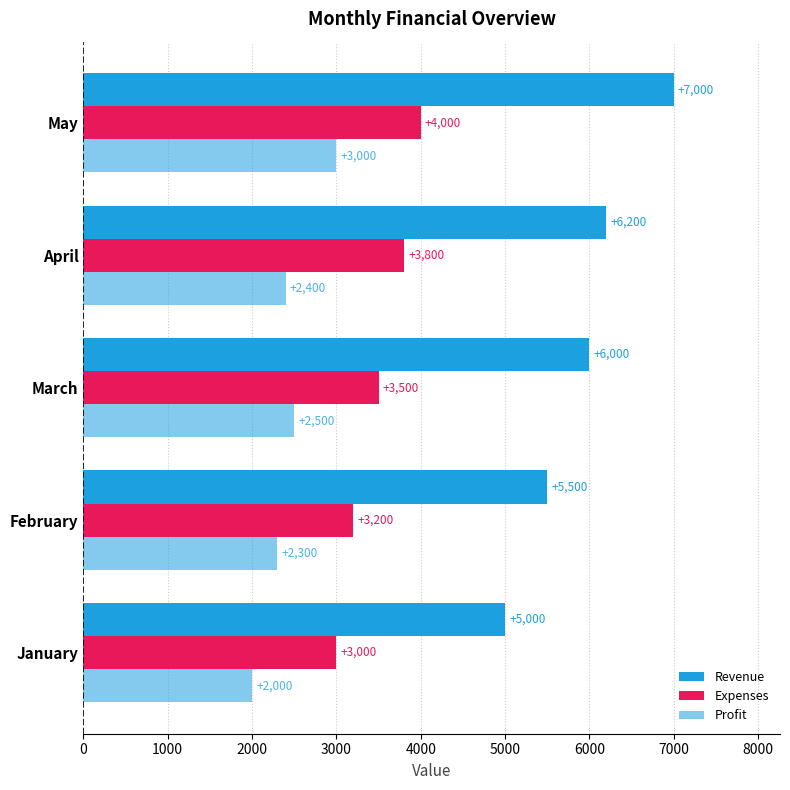

Count the number of categories in the chart.

5